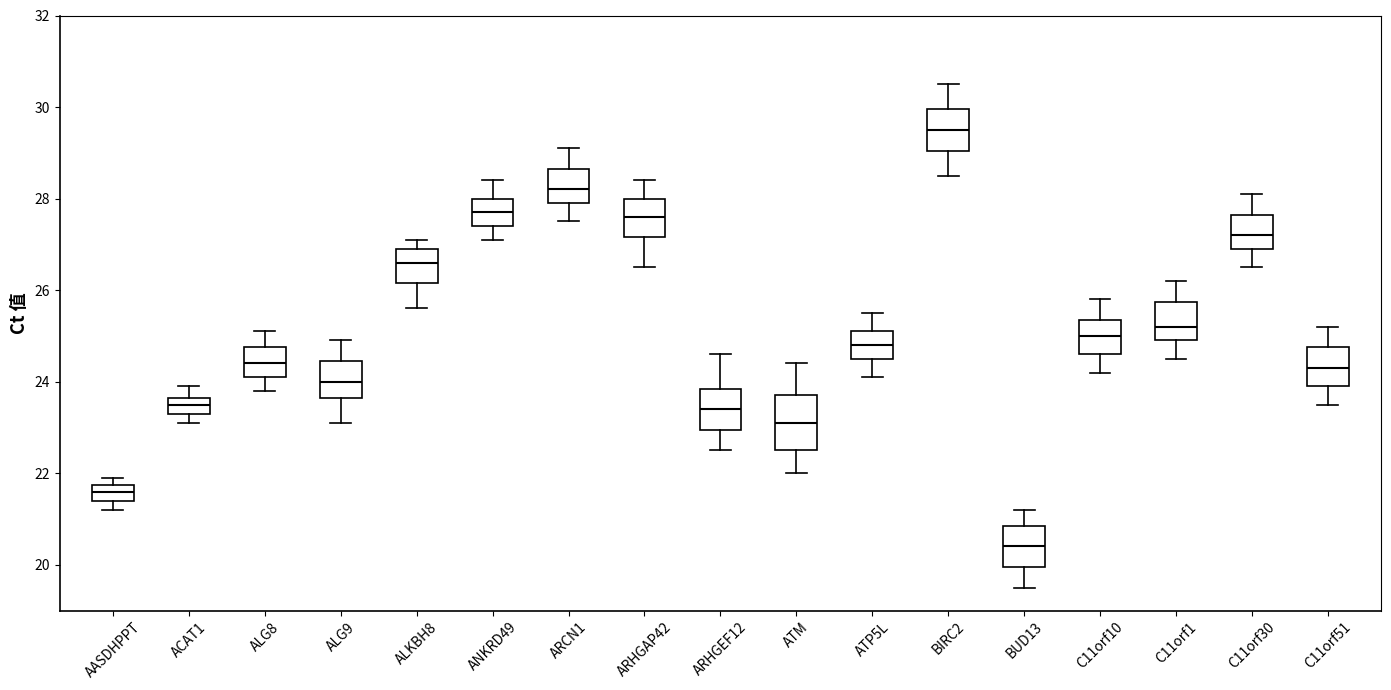

Where does the upper whisker of the box for ARHGEF12 end on the y-axis? The values are not printed on the chart, so give them approximately, as read against the axis.

24.6